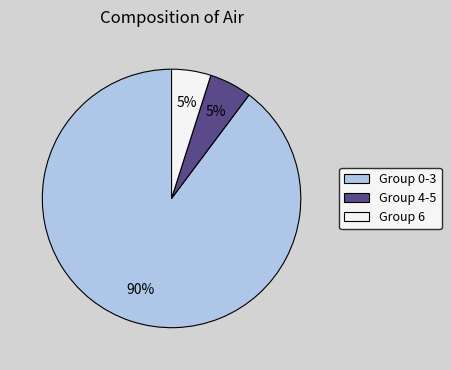

True or false: Group 4-5 accounts for 1% of the total.

False